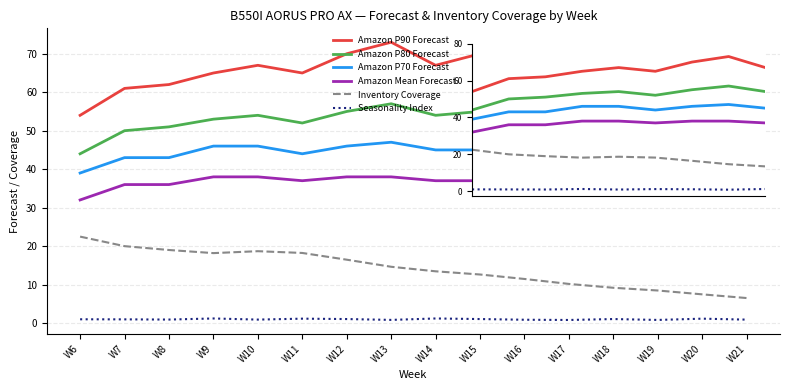

At which label is Seasonality Index closest to 0?

W17